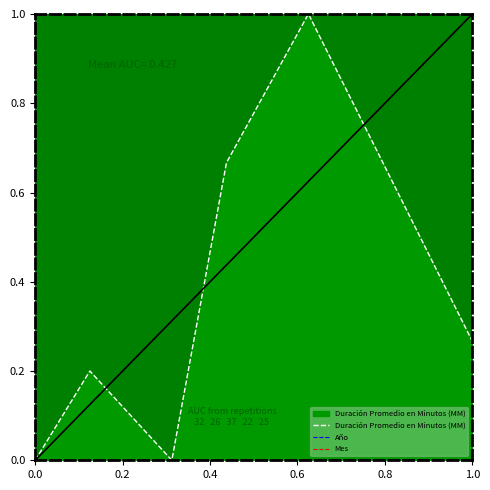

Does the chart display data point markers on the line(s)?

No